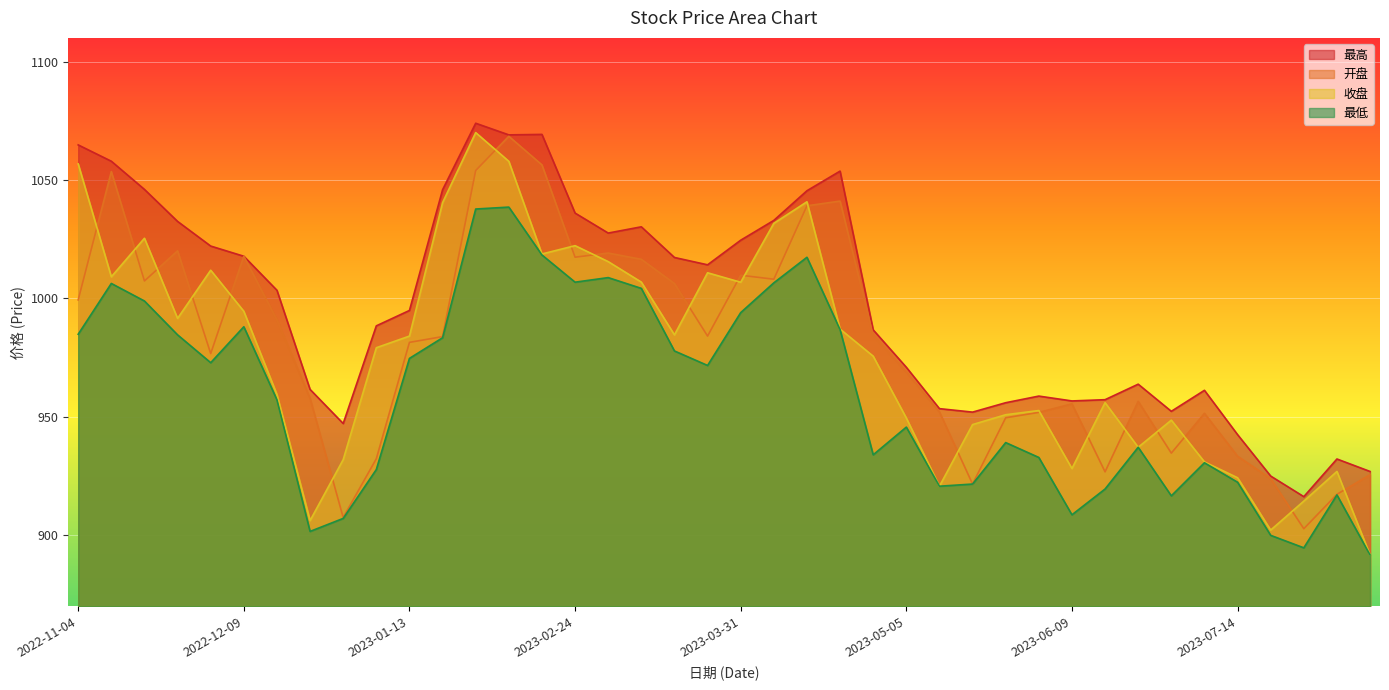

Where is the first local maximum for 开盘?

2022-11-11